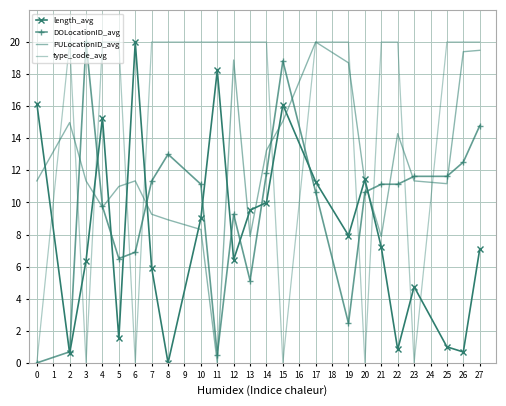

What is the value of the PULocationID_avg point at the 22nd from the left?

19.4